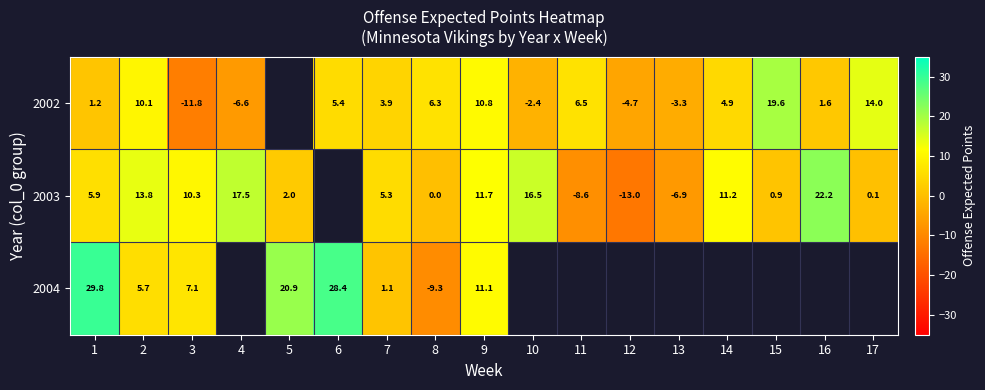

Which category has the lowest value across all series?

12